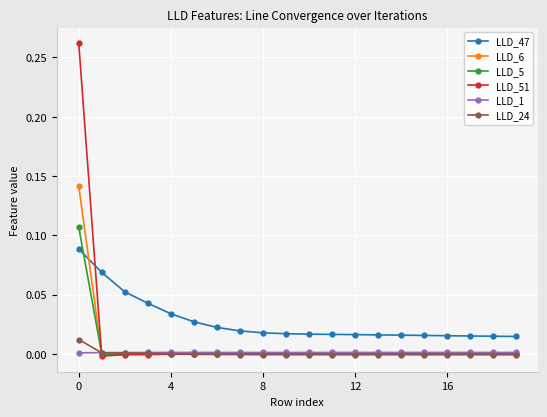

Which series has the largest total across all categories?

LLD_47